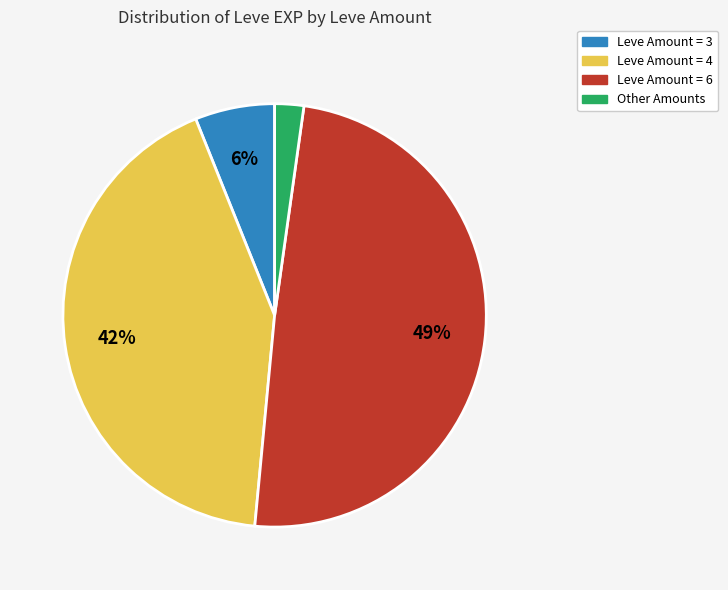

Is there any slice that represents more than half of the pie?

No